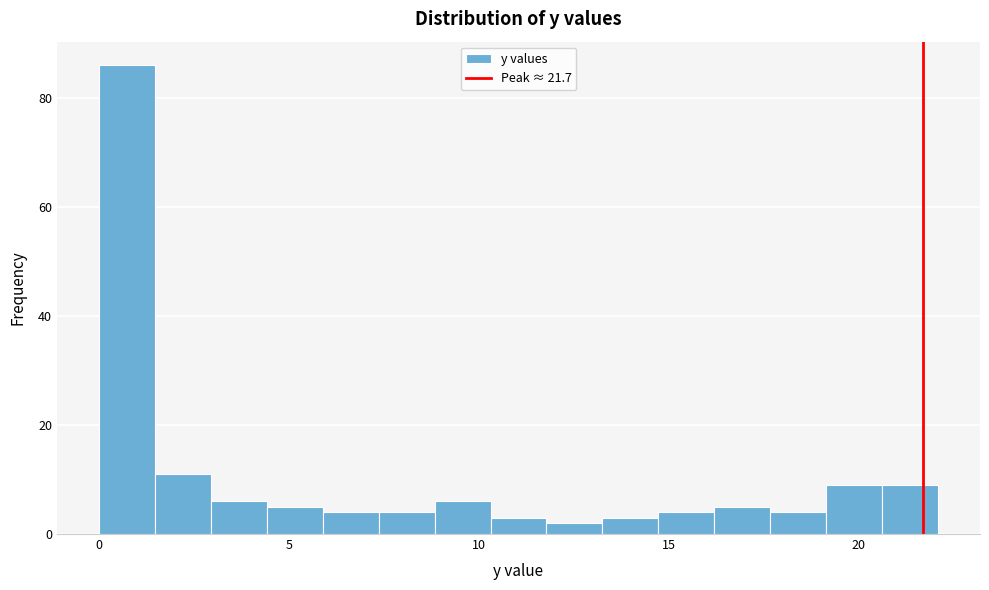

Read against the x-axis, roughly where is the centre of the tallest bar?

0.5